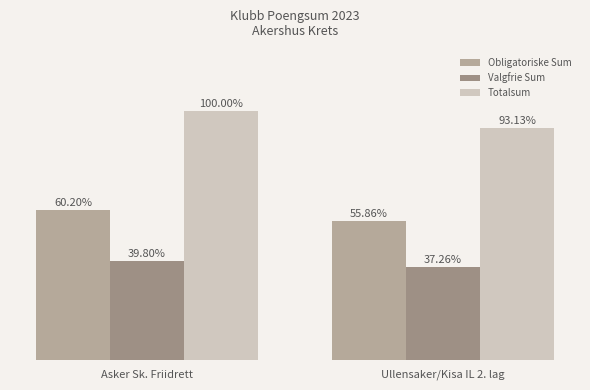

Does the chart contain stacked bars?

No